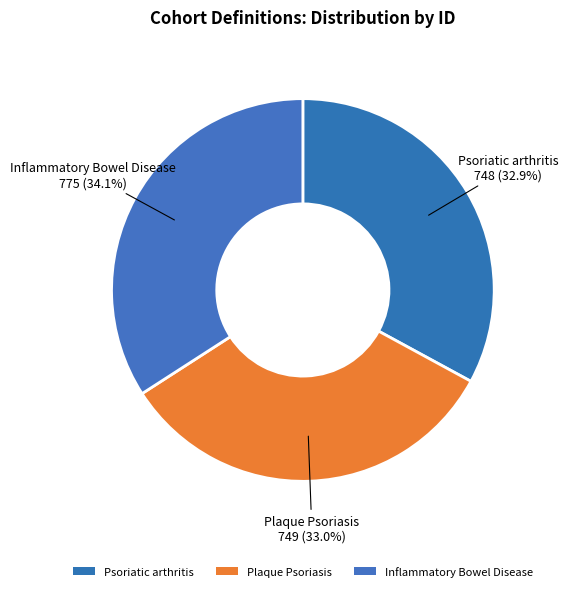

Which has a higher value, Inflammatory Bowel Disease or Plaque Psoriasis?

Inflammatory Bowel Disease